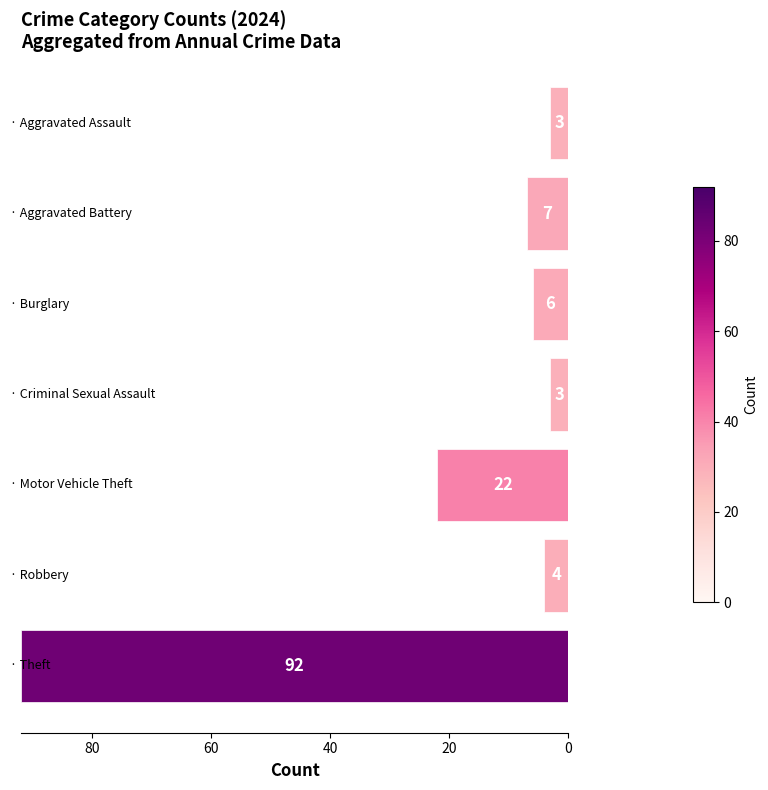

What is the average value?

20